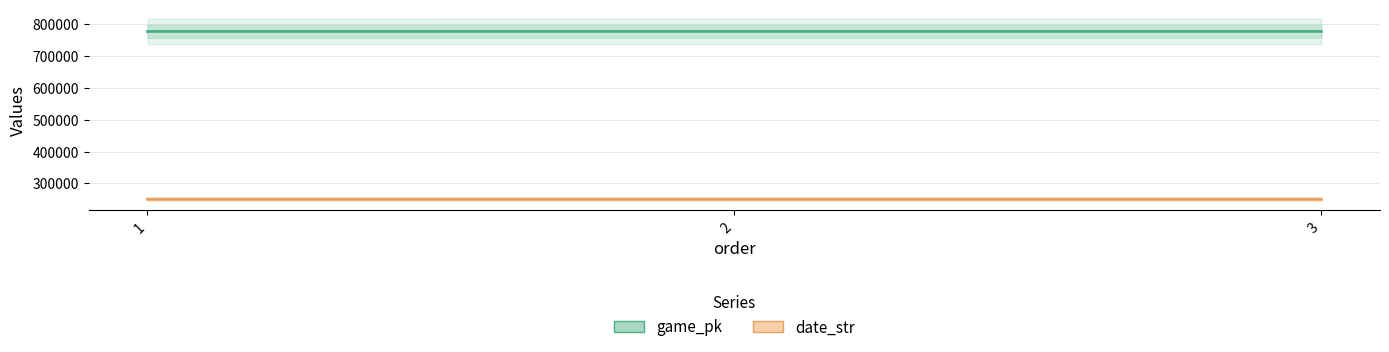

Between 1 and 2, which series saw the biggest shift?

game_pk